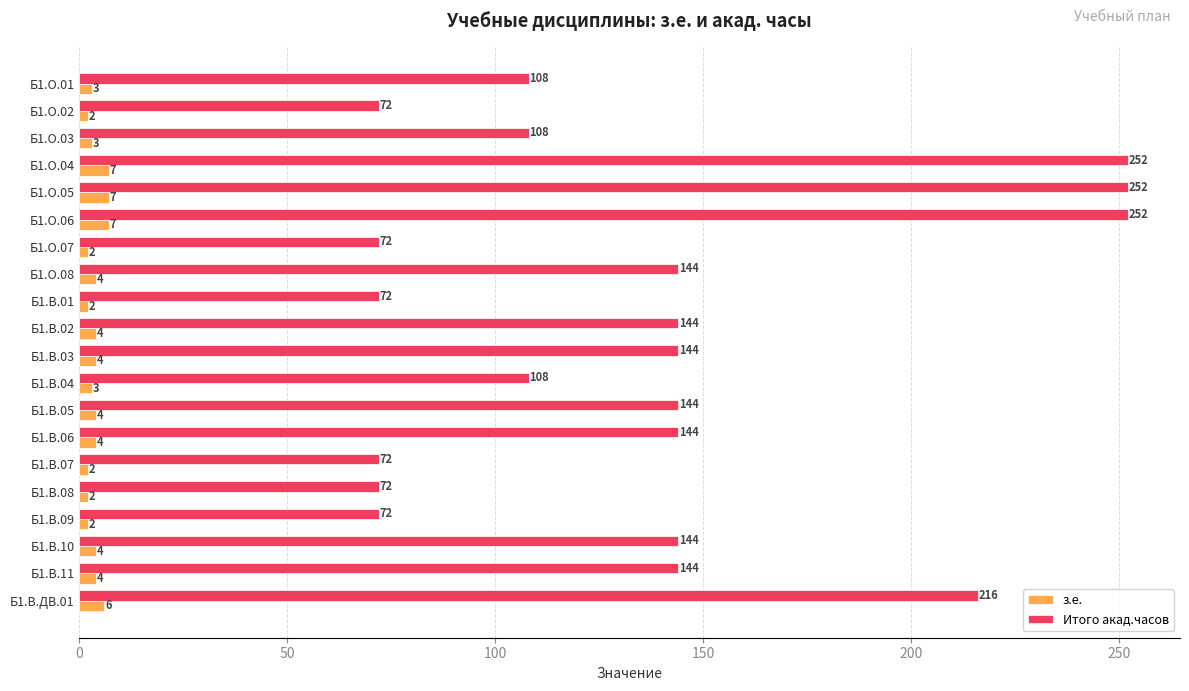

At how many categories does at least one series exceed 194?

4